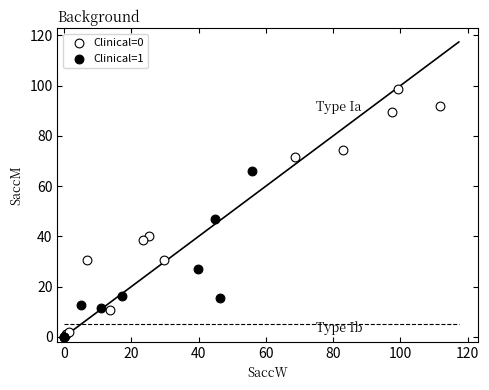

What are all the series names shown in the legend?

Clinical=0, Clinical=1